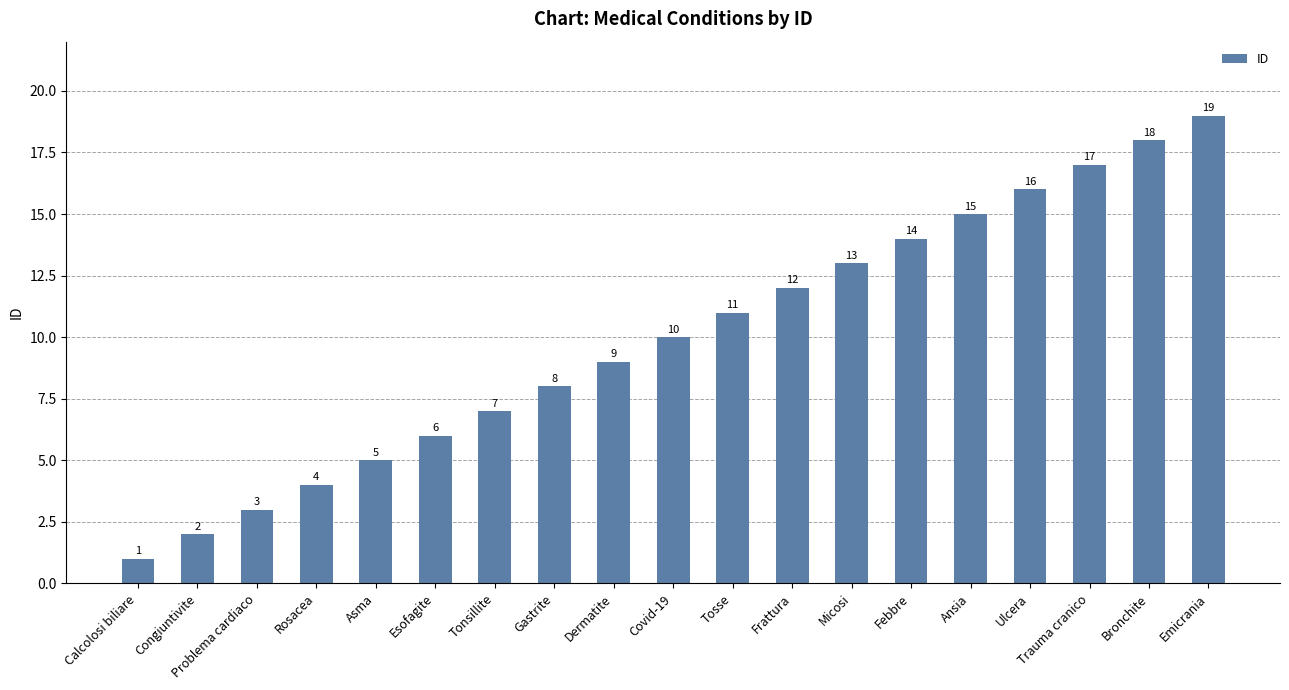

What is the difference between the maximum and minimum values?

18